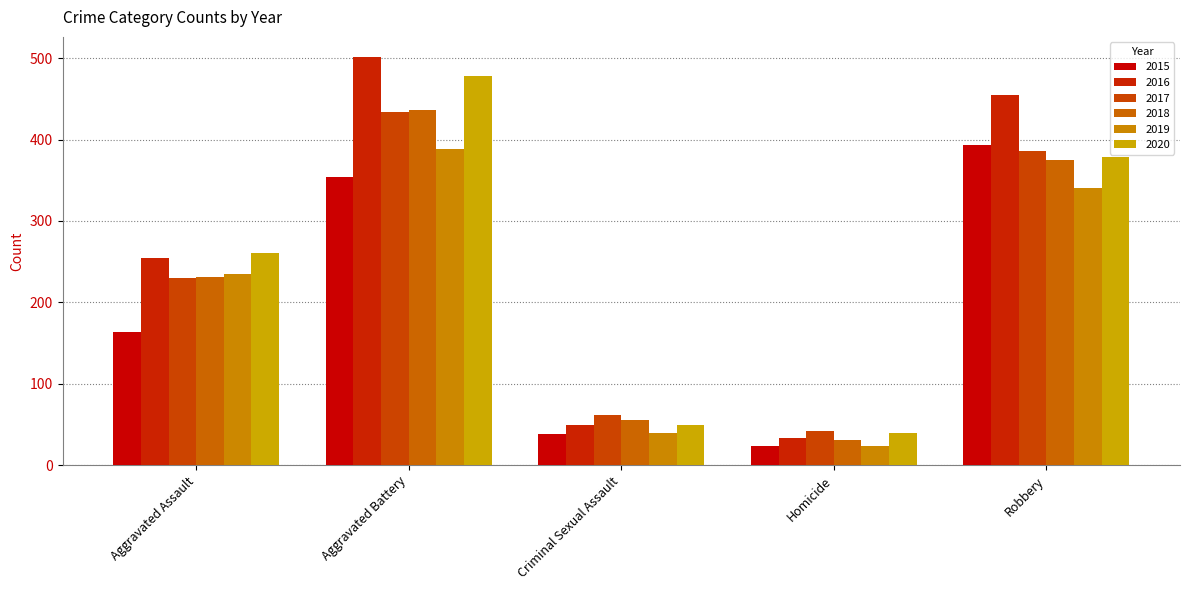

Rank the categories by 2017 value from lowest to highest.

Homicide, Criminal Sexual Assault, Aggravated Assault, Robbery, Aggravated Battery